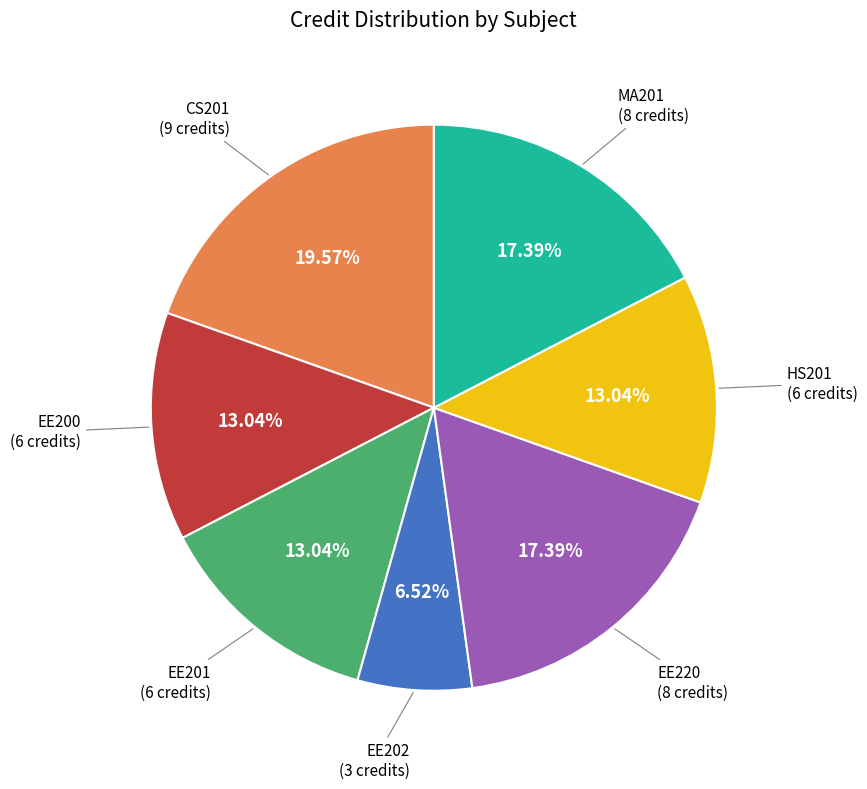

Does any single category account for the majority?

No